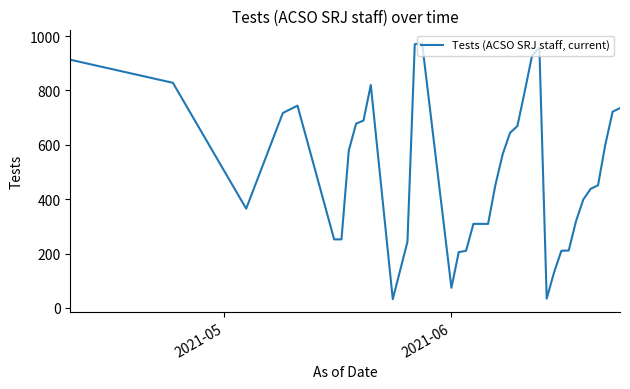

What is the minimum value shown in the chart?

32